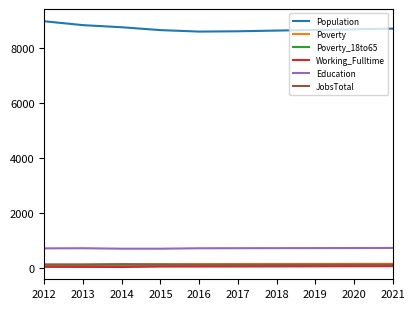

What is the minimum value for Population?

8584